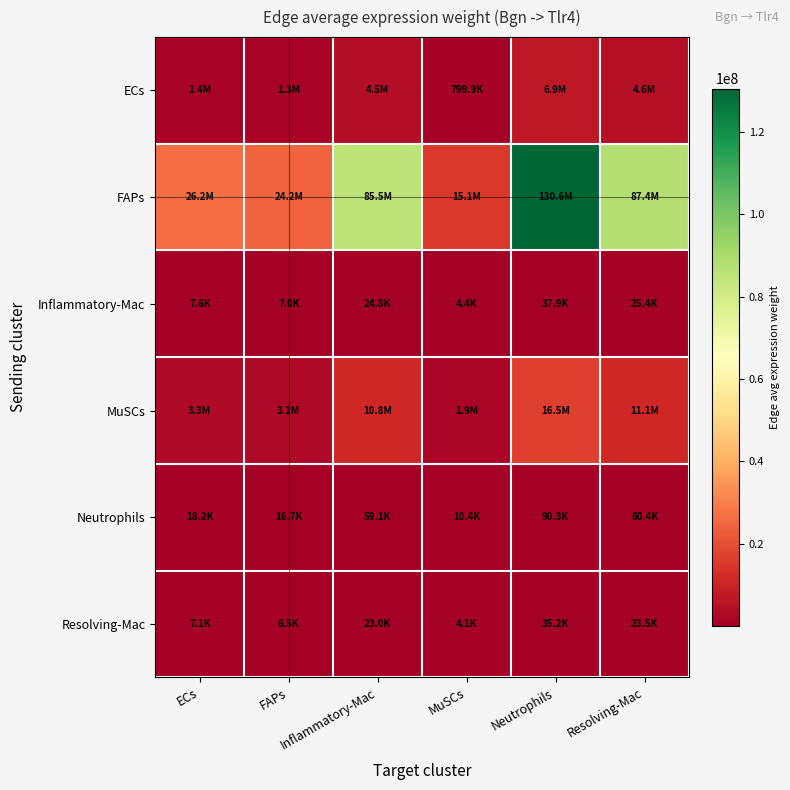

Which series has the largest total across all categories?

FAPs